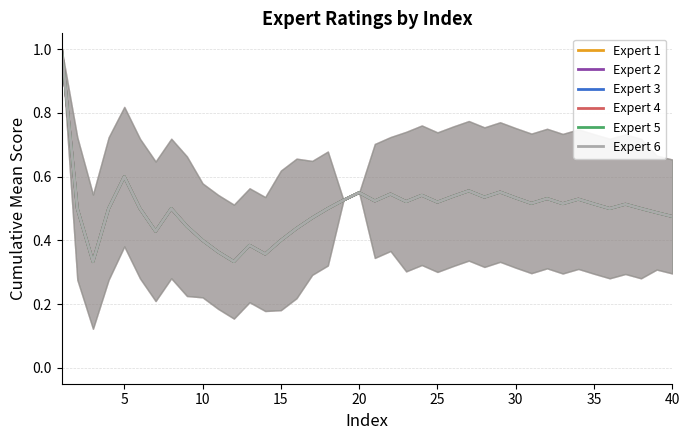

Which series has the largest total across all categories?

Expert 1